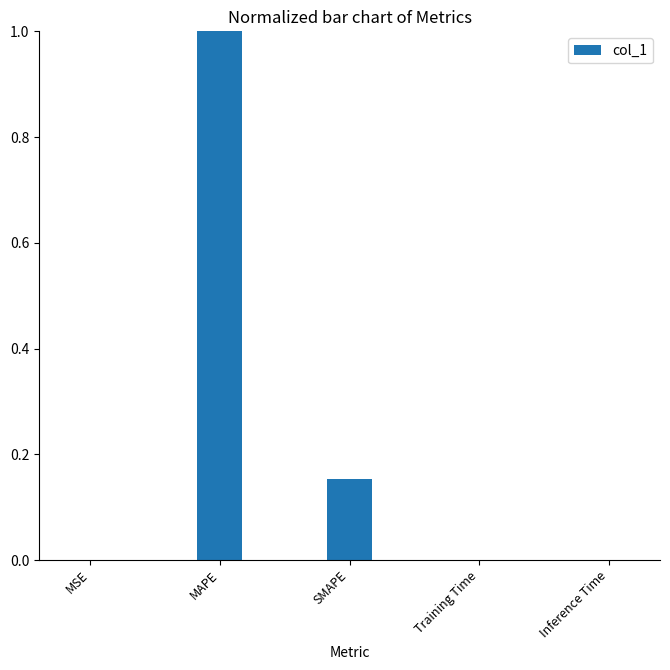

What is the greatest value displayed?

1.0